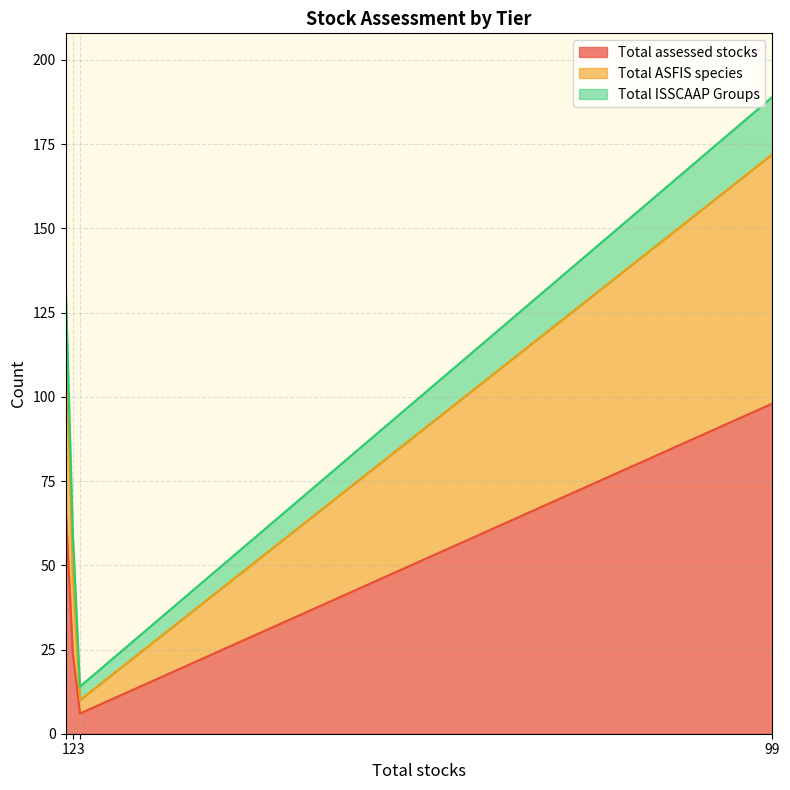

True or false: Total ASFIS species and Total assessed stocks cross at least once.

False